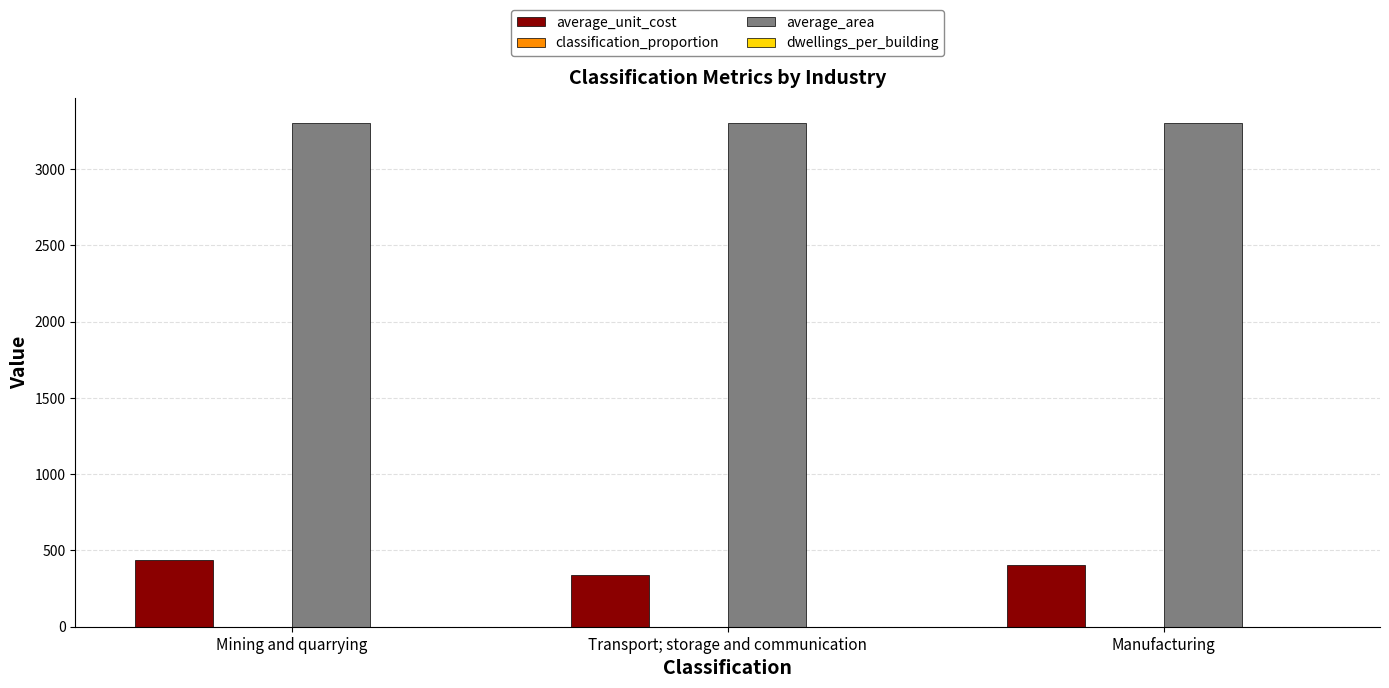

What is the maximum value shown in the chart?

3300.0